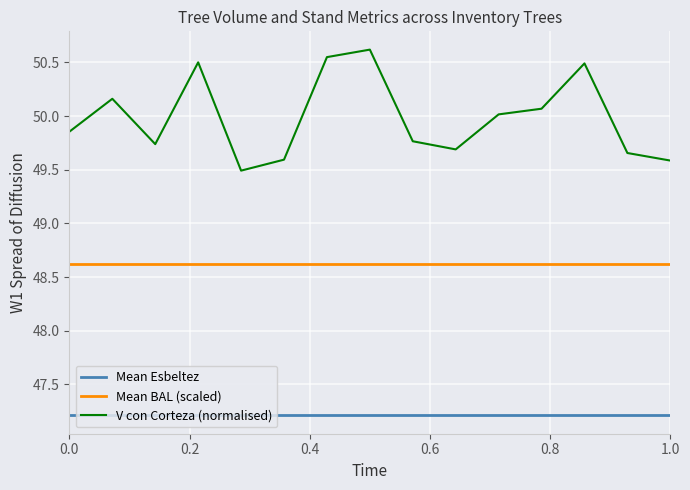

What is the minimum value for V con Corteza (normalised)?

49.5